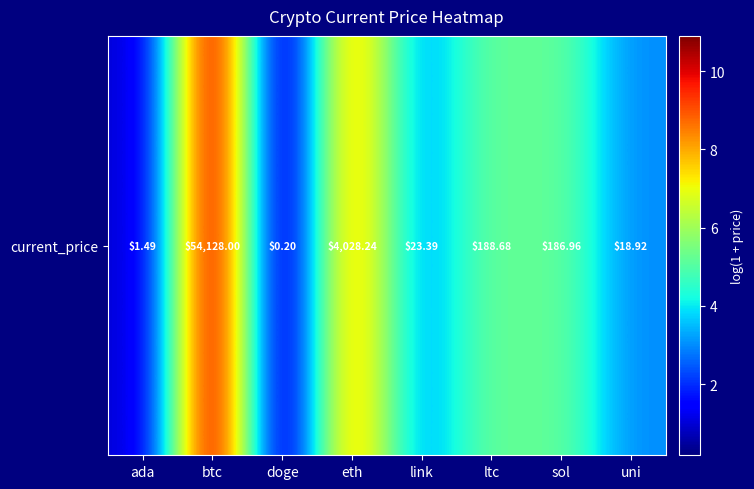

The value at doge is 0.3. True or false?

False